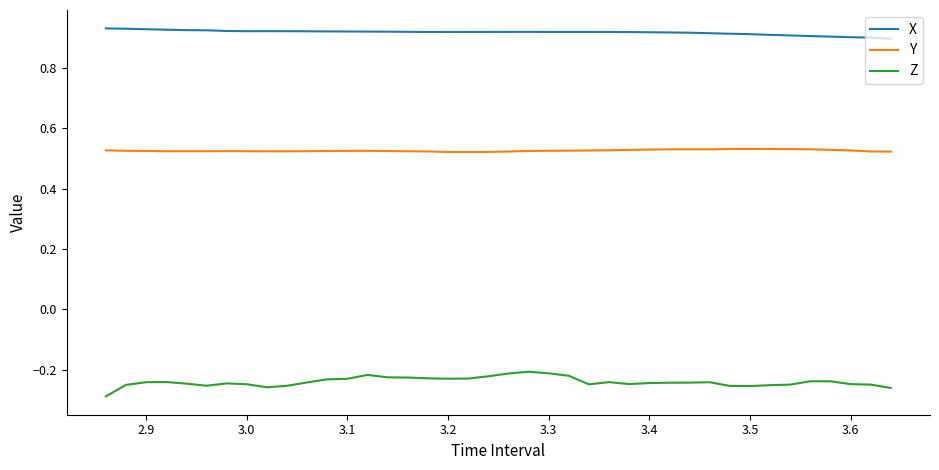

Count the X values in the range 0 to 1.

40